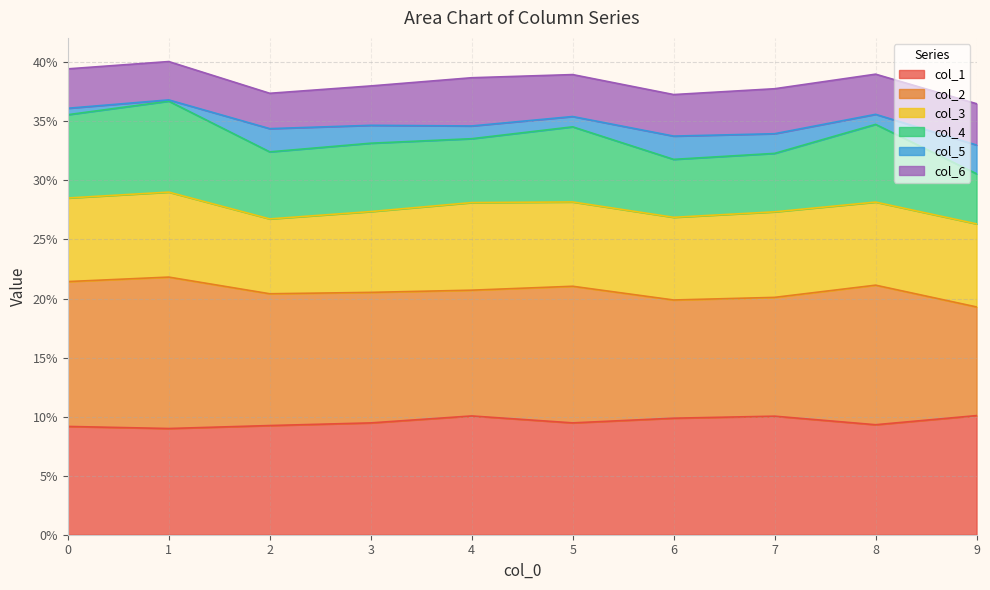

At how many categories does at least one series exceed 0?

10